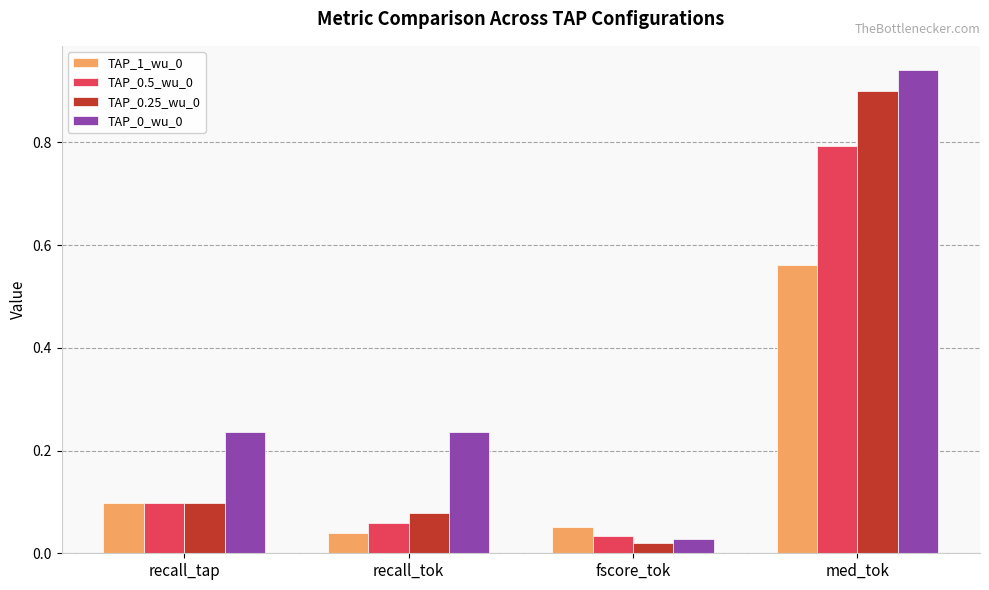

Which category has the highest value in the TAP_0.25_wu_0 series?

med_tok